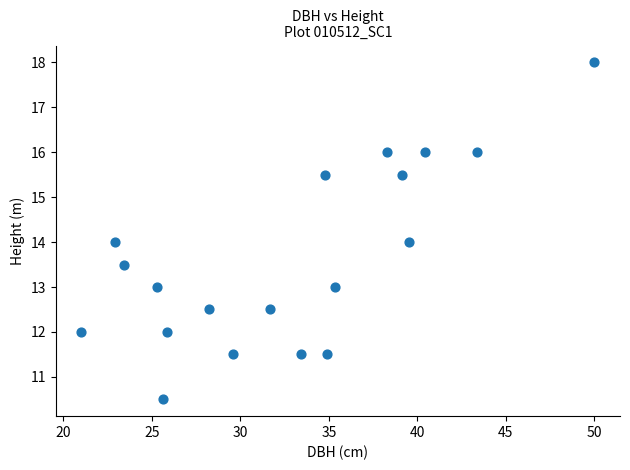

What is the range of Y values (max minus min)?

7.5